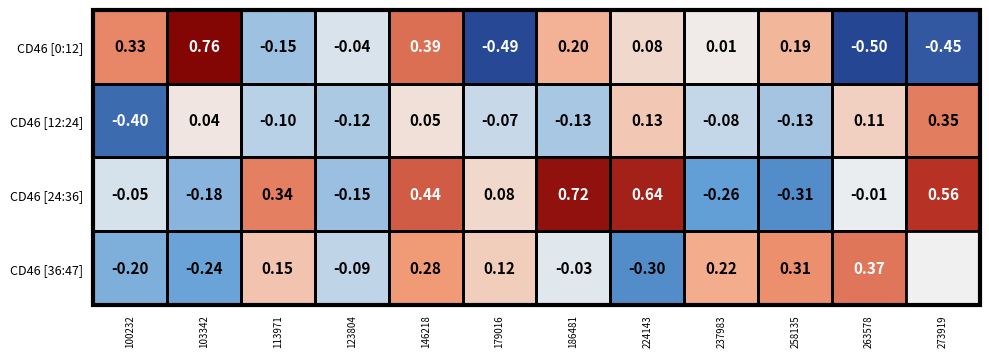

Is the value of CD46 [12:24] at 100232 greater than the value of CD46 [24:36] at 113971?

No